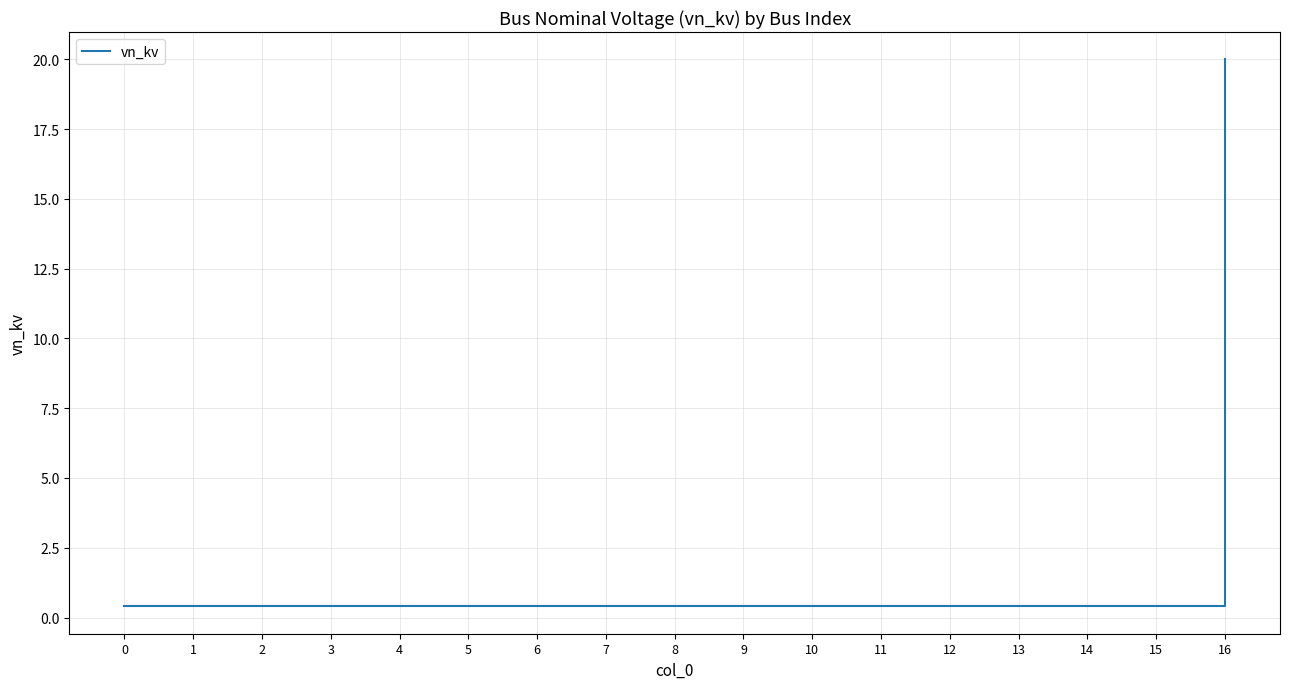

What is the sum of the values at 10 and 5?

0.8